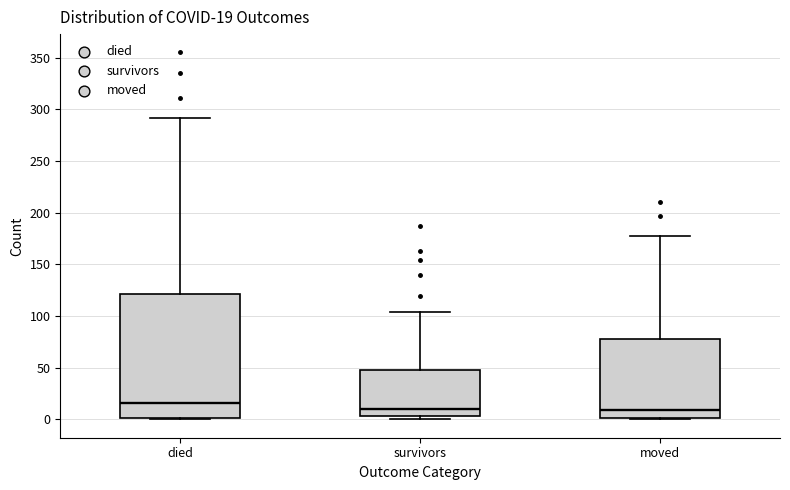

Which box's median line is the highest?

died